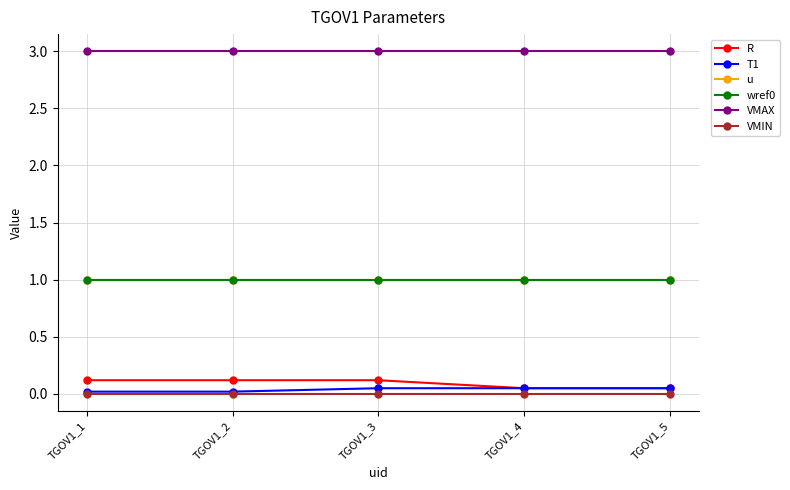

What is the value of the T1 point at the 5th from the left?

0.1